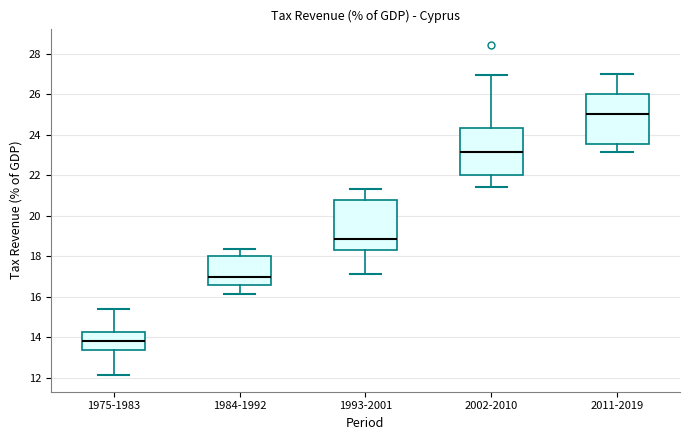

Where is the upper edge of the box for 1993-2001 on the y-axis? The values are not printed on the chart, so give them approximately, as read against the axis.

20.8